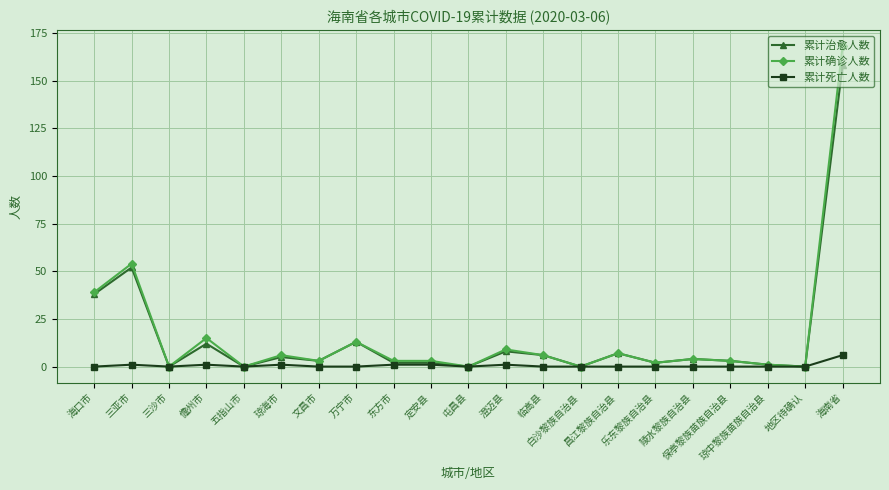

What position from the right is 白沙黎族自治县?

8